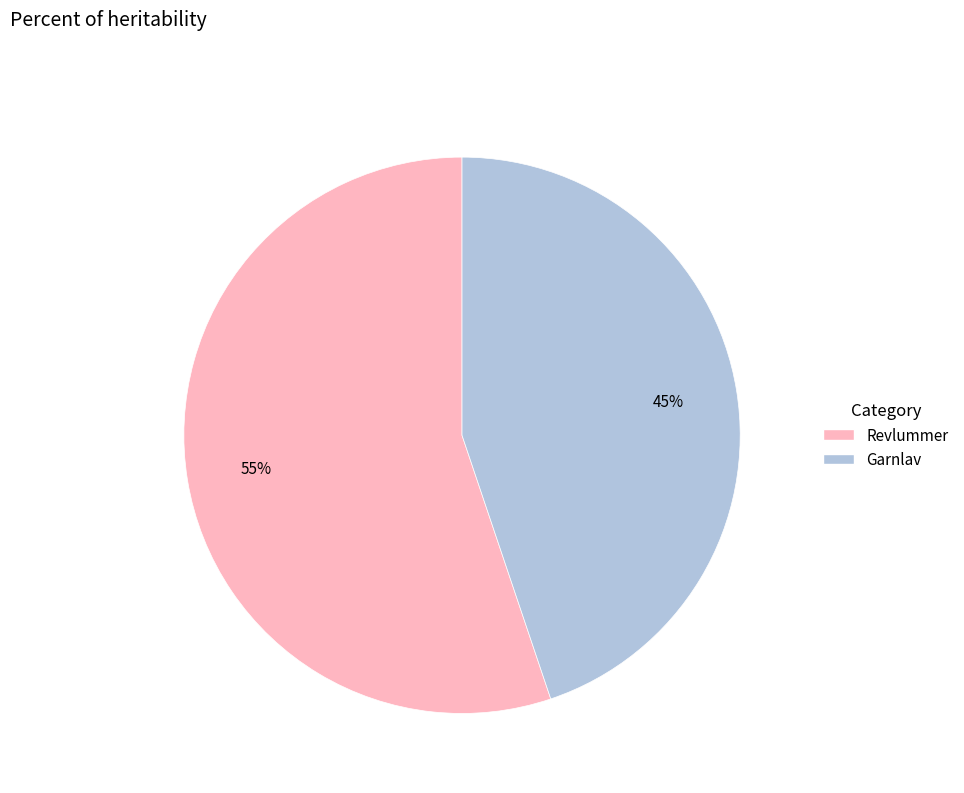

Rank the categories by value from lowest to highest.

Garnlav, Revlummer